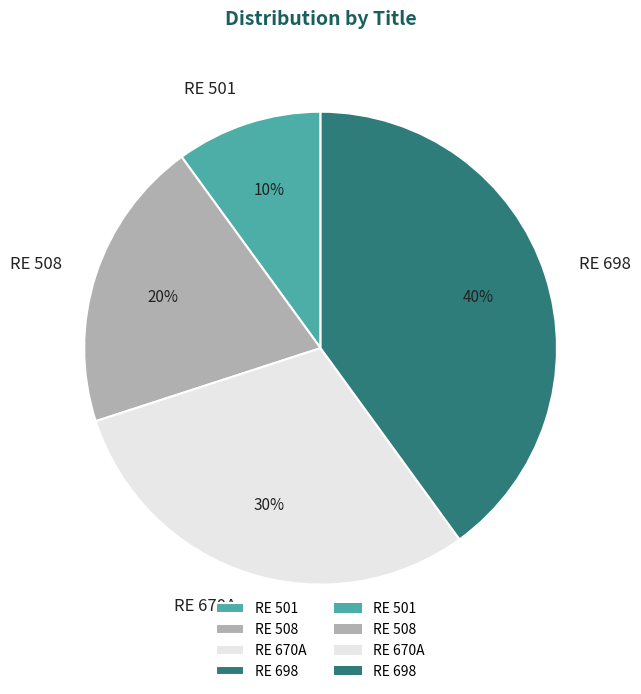

Is there any slice that represents more than half of the pie?

No